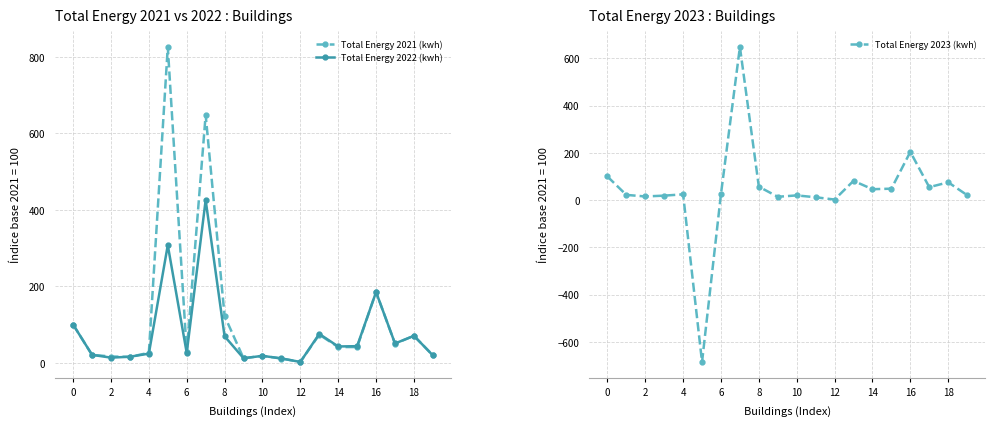

What is the lowest value of the Total Energy 2022 (kwh) series?

2.1